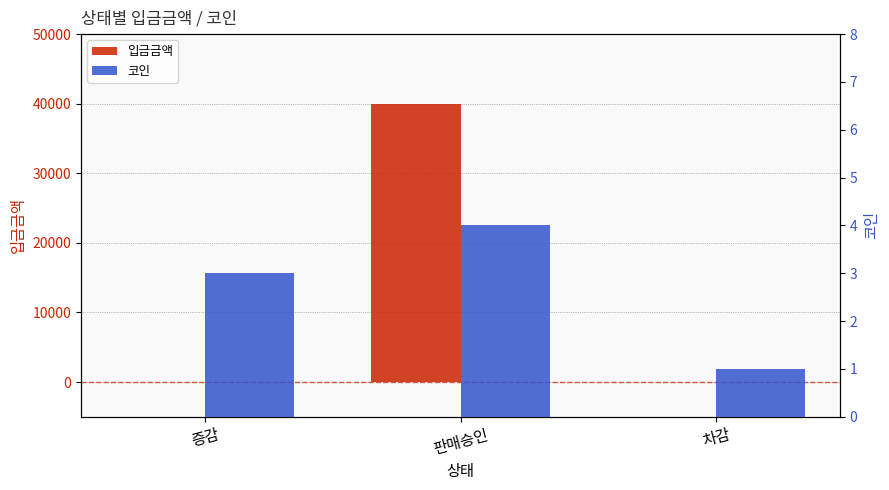

The value of 입금금액 at 증감 is 18181. True or false?

False